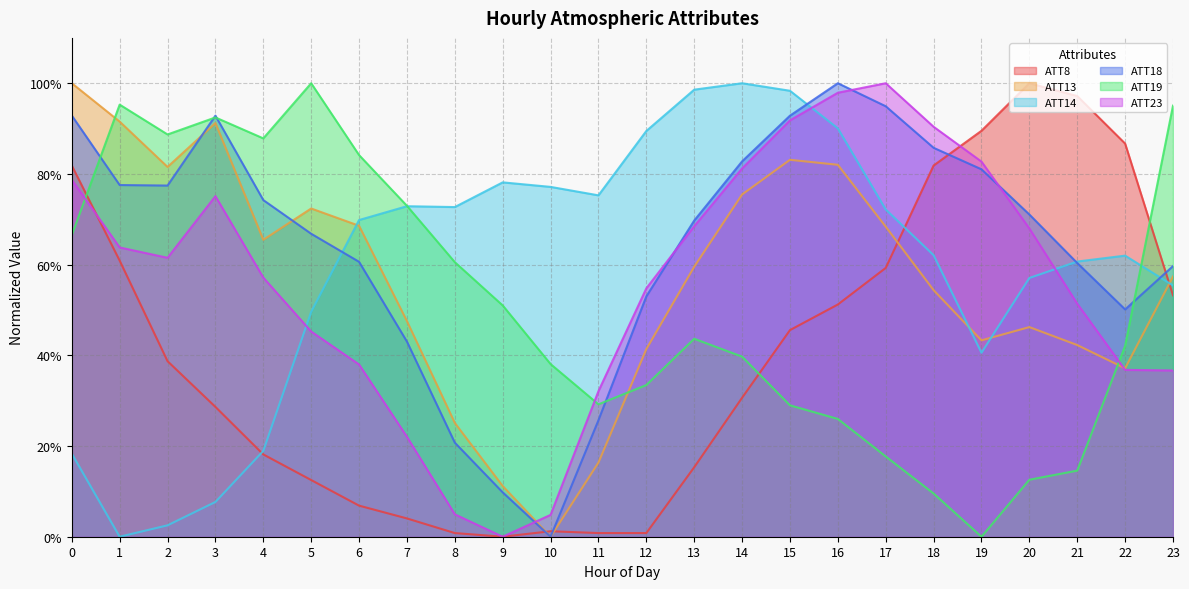

Count the number of categories in the chart.

24